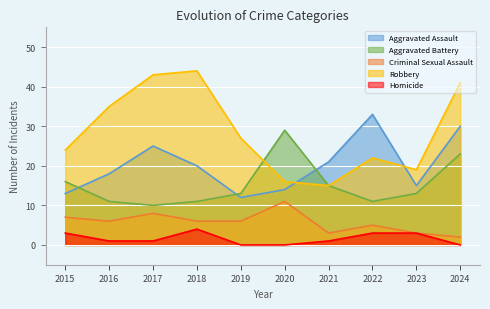

What is the total value across all series at 2015?

63